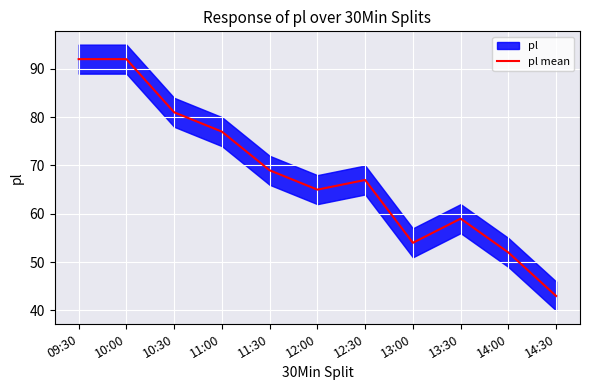

How many interior local peaks (higher than both neighbors) does the data have?

2